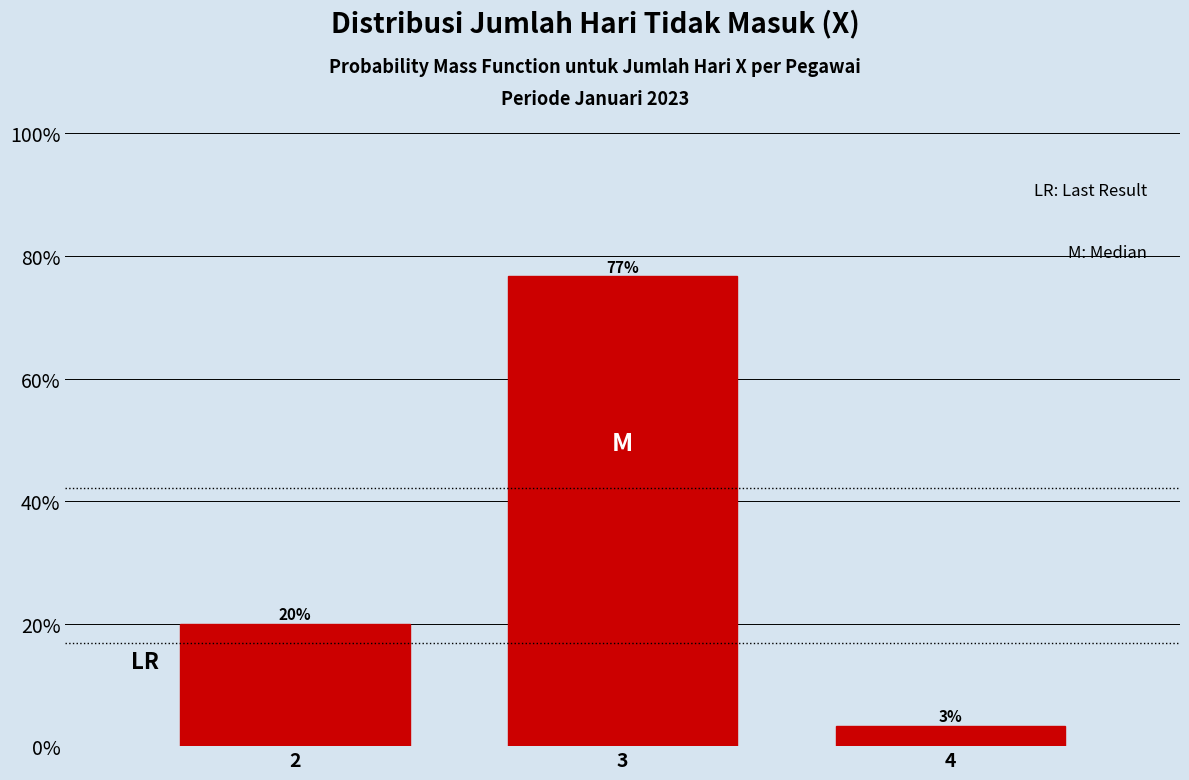

At which category does the chart reach its minimum across all series?

4